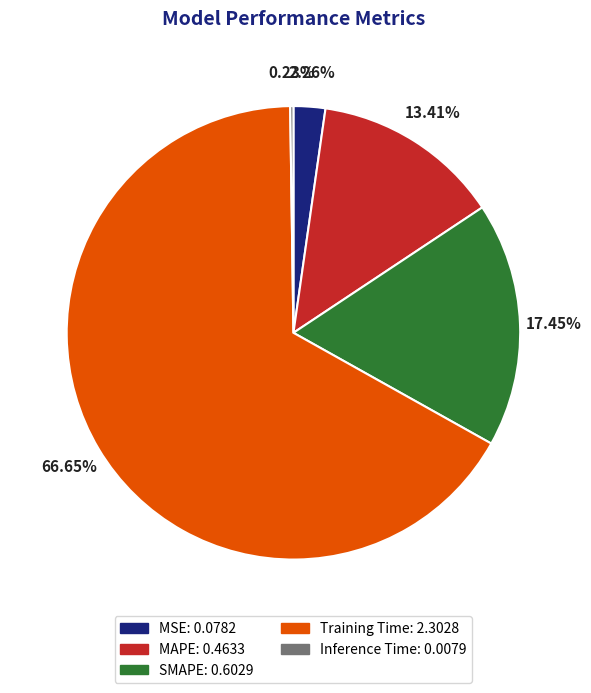

What is the largest slice in the pie chart?

Training Time